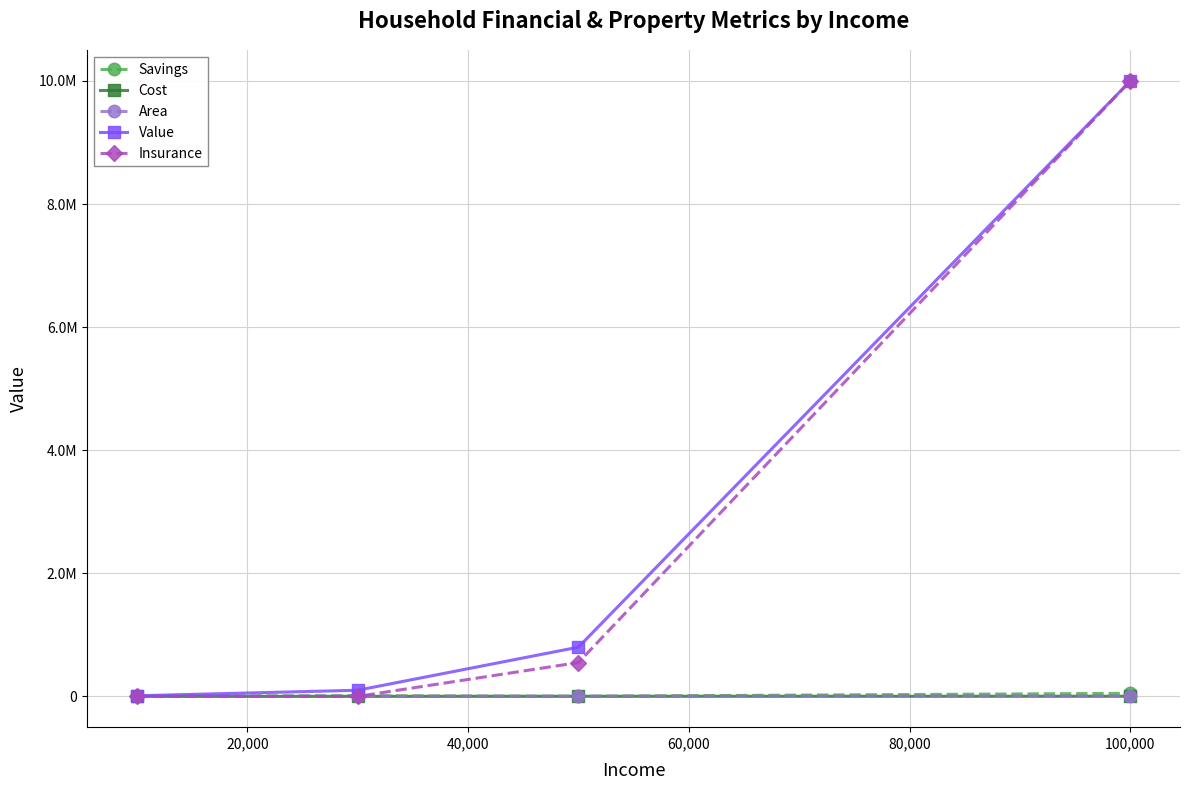

Does the chart have visible grid lines?

Yes